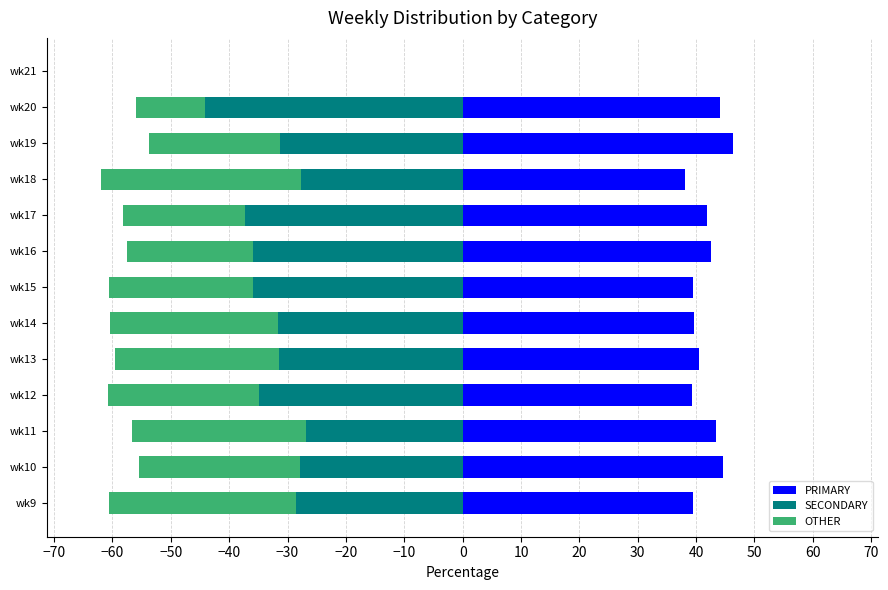

What is the spread (max minus min) of values at wk13?

72.0